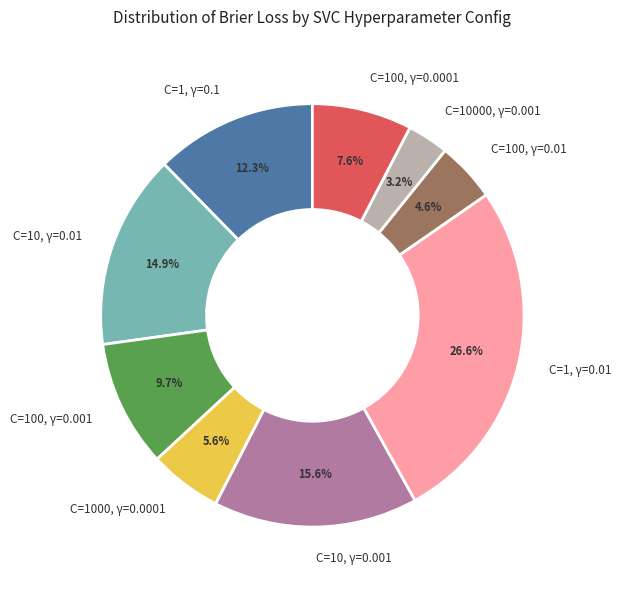

Between C=10, γ=0.001 and C=10000, γ=0.001, which is larger?

C=10, γ=0.001